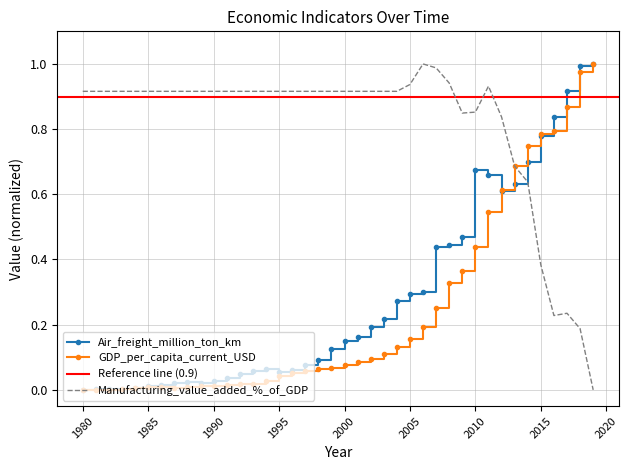

How many values in the Air_freight_million_ton_km series exceed 0?

39